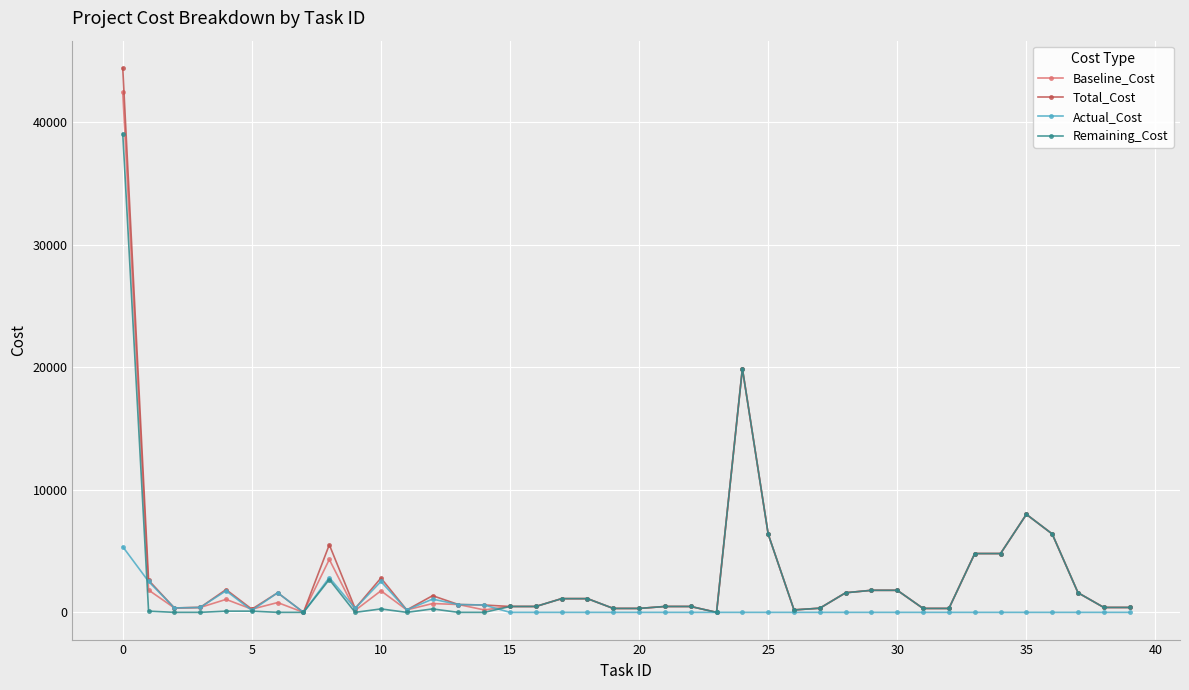

Which series has the widest spread of values?

Total_Cost